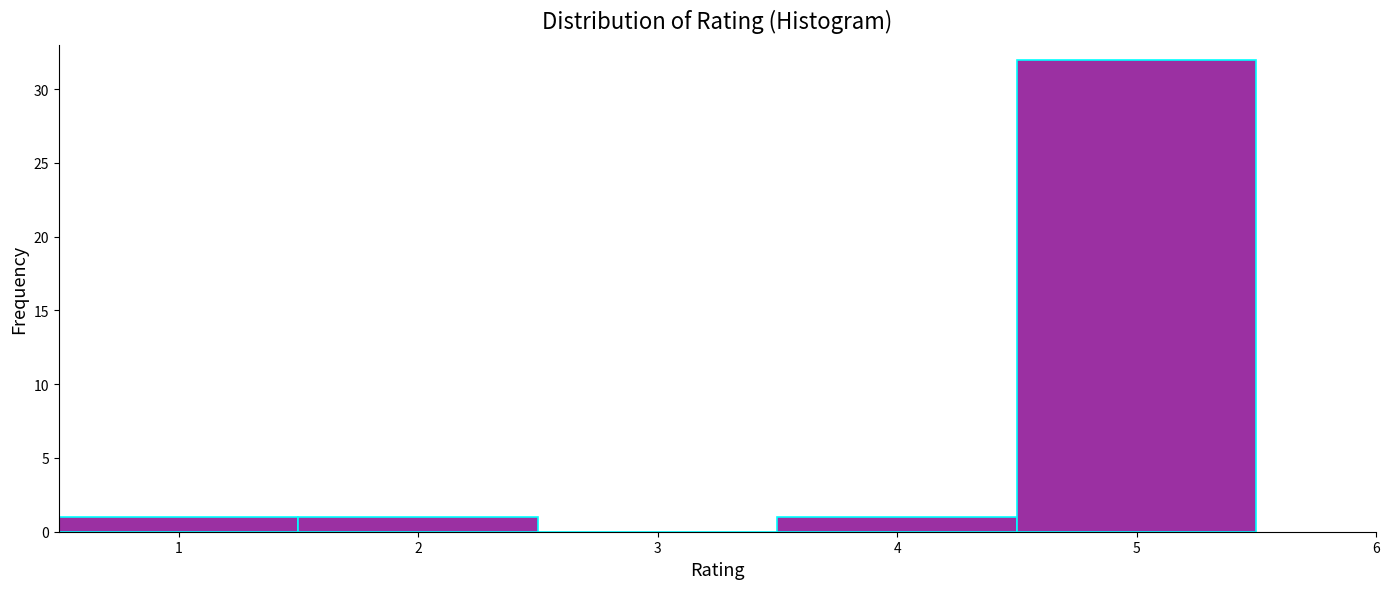

Over which range of the x-axis is the bar tallest?

4.5 to 5.5